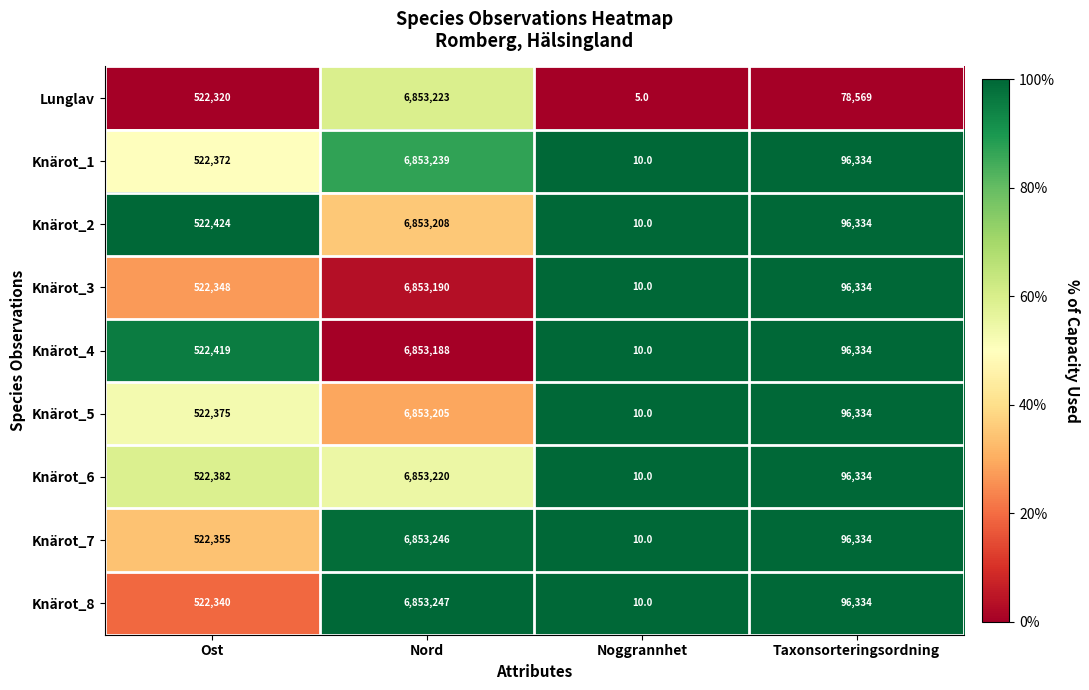

The Knärot_7 series shows 746493 at Ost. True or false?

False